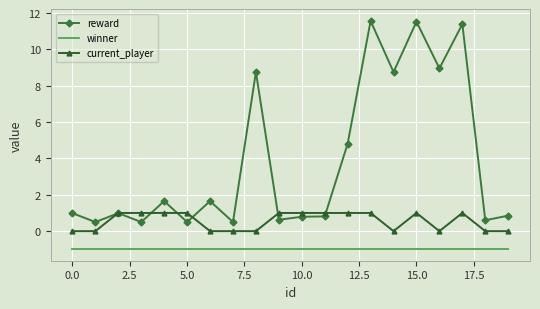

What is the maximum value for reward?

11.6